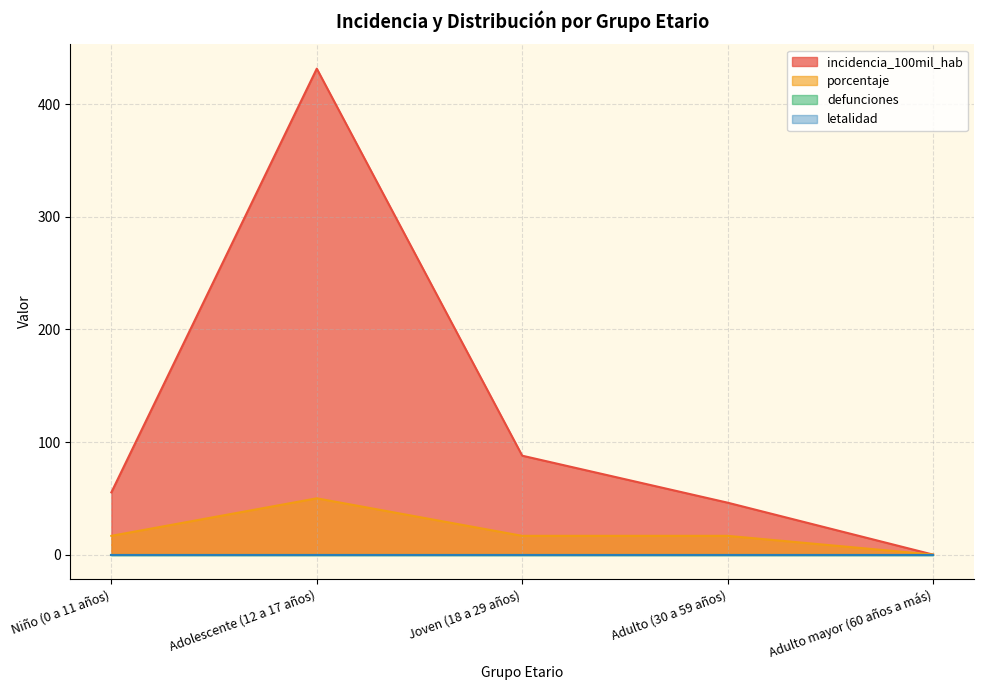

At which category is the sum across all series the highest?

Adolescente (12 a 17 años)